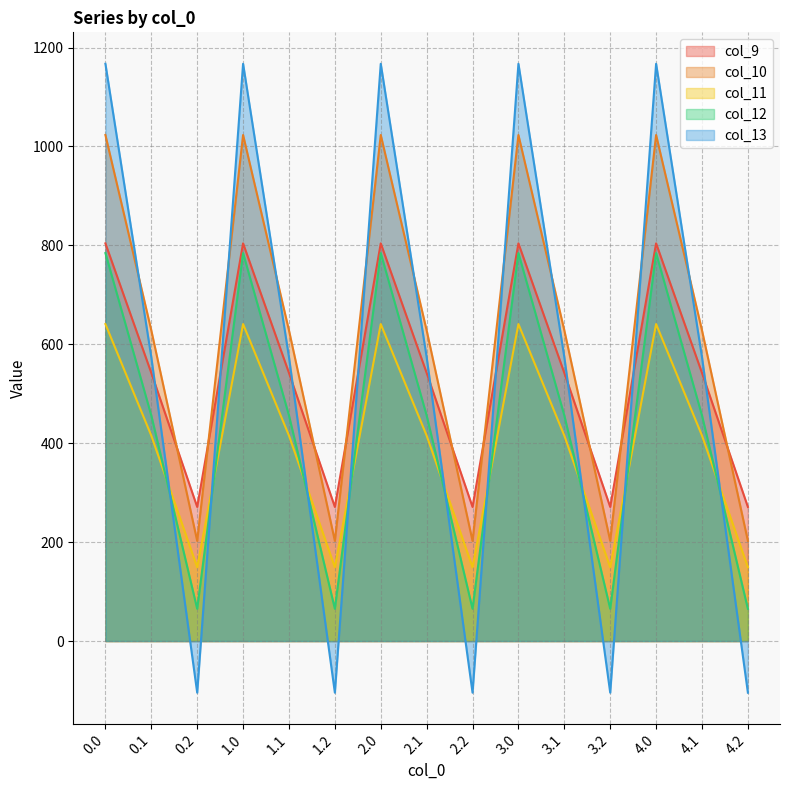

True or false: col_9 has more than 1 interior local peaks.

True